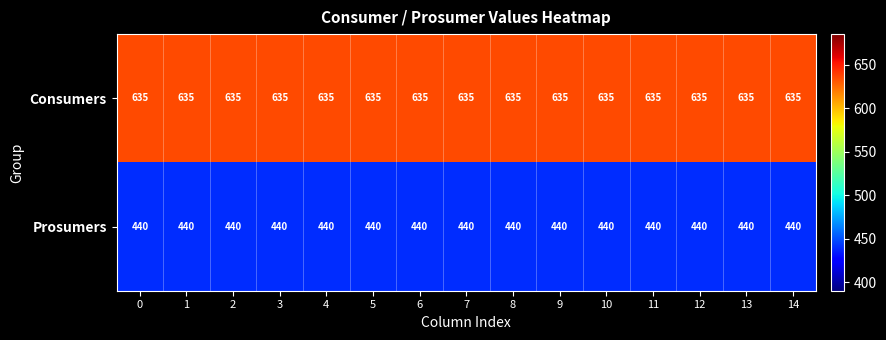

What is the maximum value for Prosumers?

440